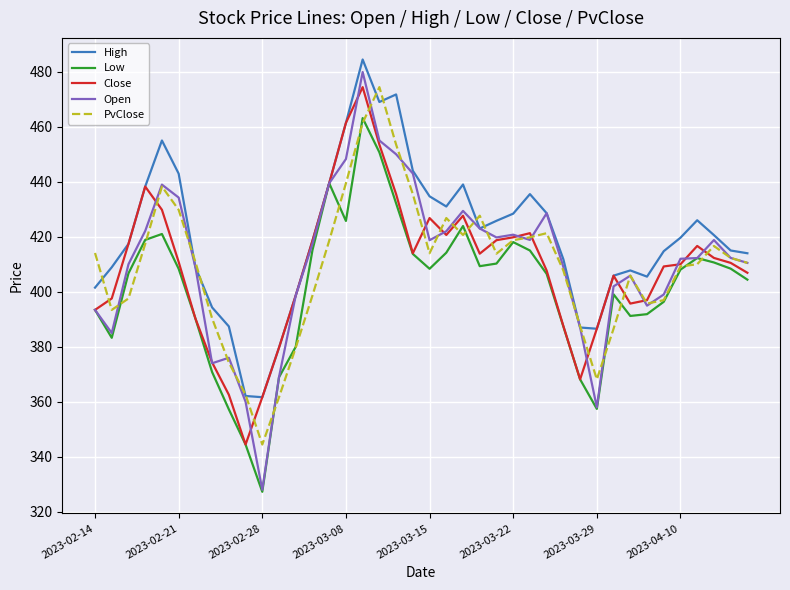

Which series has the widest spread of values?

Open